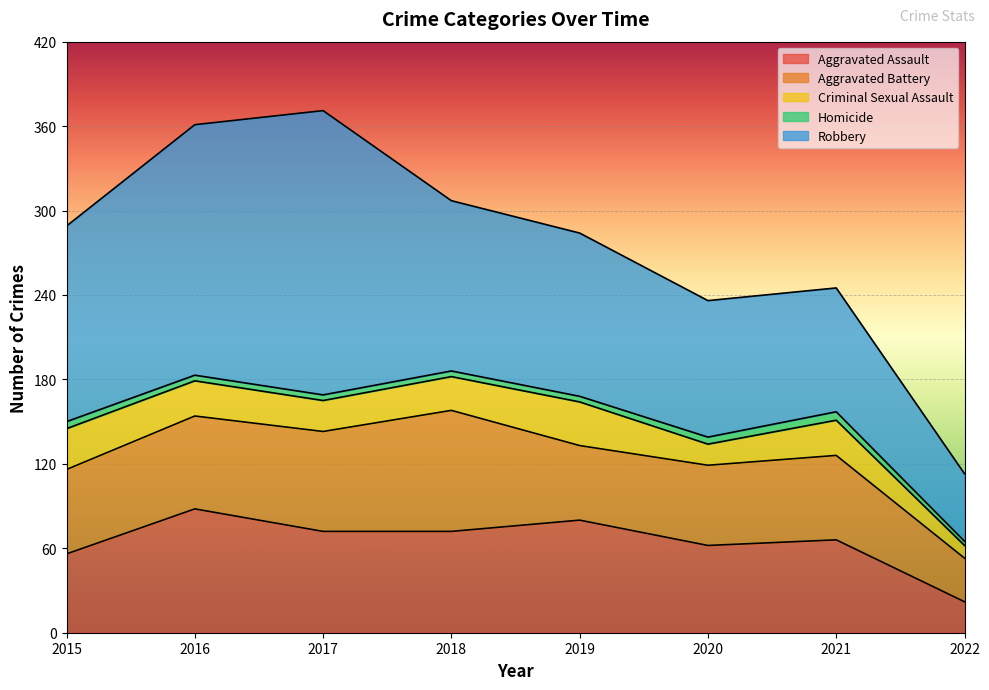

Count the Homicide values in the range 4 to 5.

6